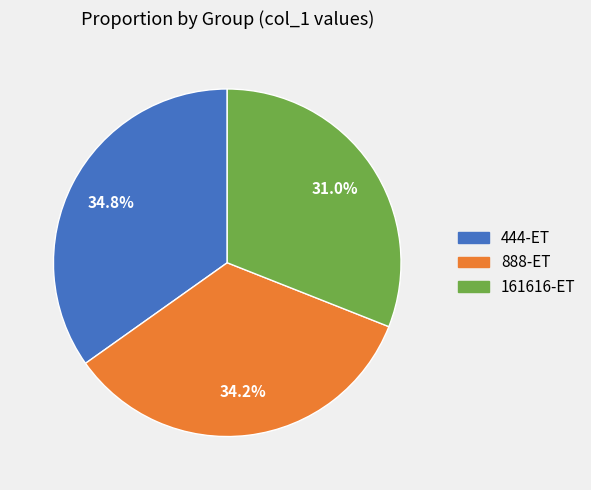

To the nearest percent, what is the difference between the largest and smallest slice percentages?

4%